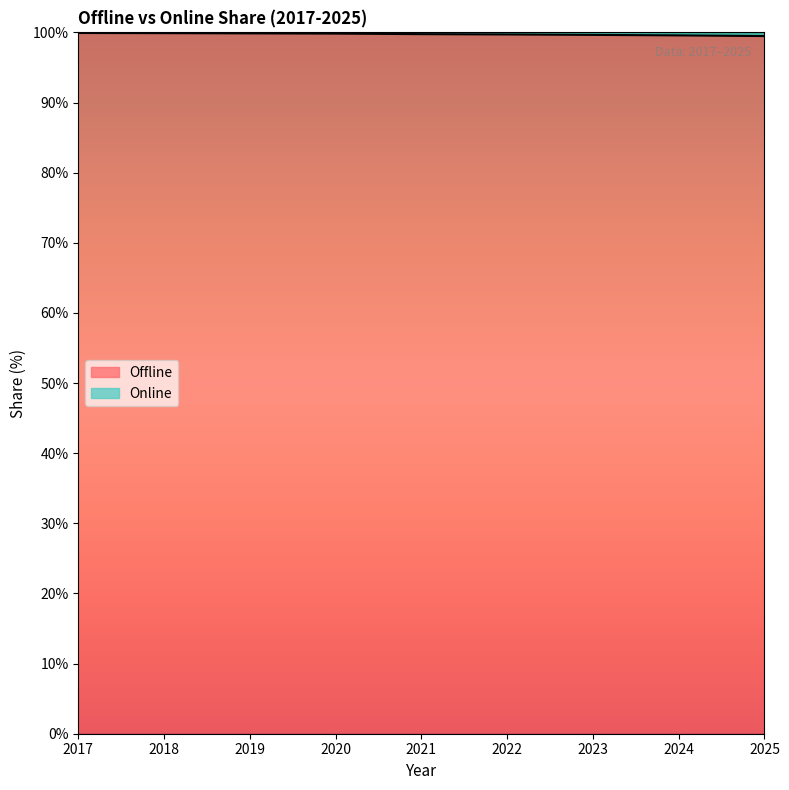

How many lines are shown in the chart?

2